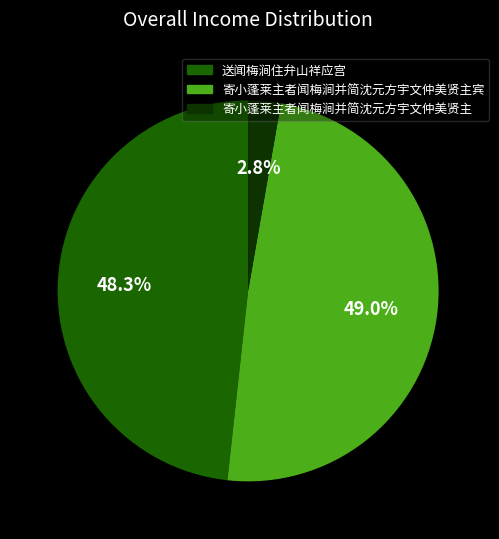

Which category has the biggest portion of the pie?

寄小蓬莱主者闻梅涧并简沈元方宇文仲美贤主宾